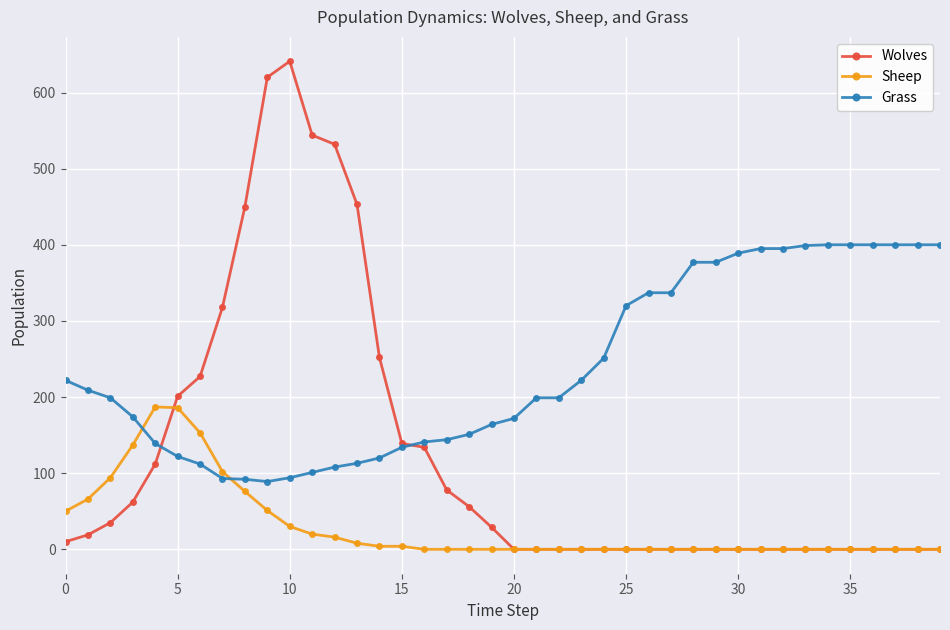

Which series has the largest total across all categories?

Grass